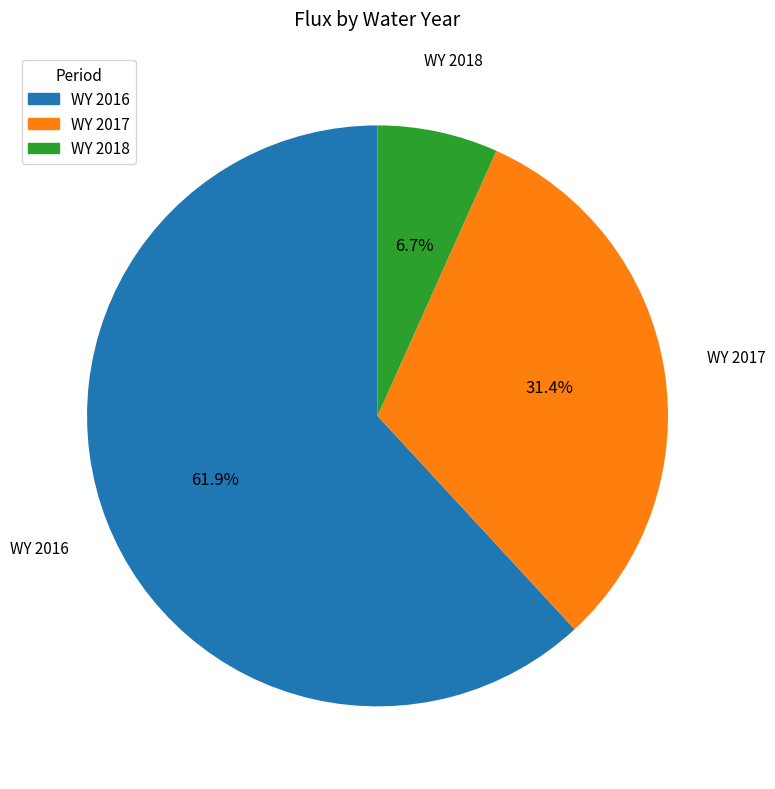

To the nearest percent, what is the average slice percentage?

33%